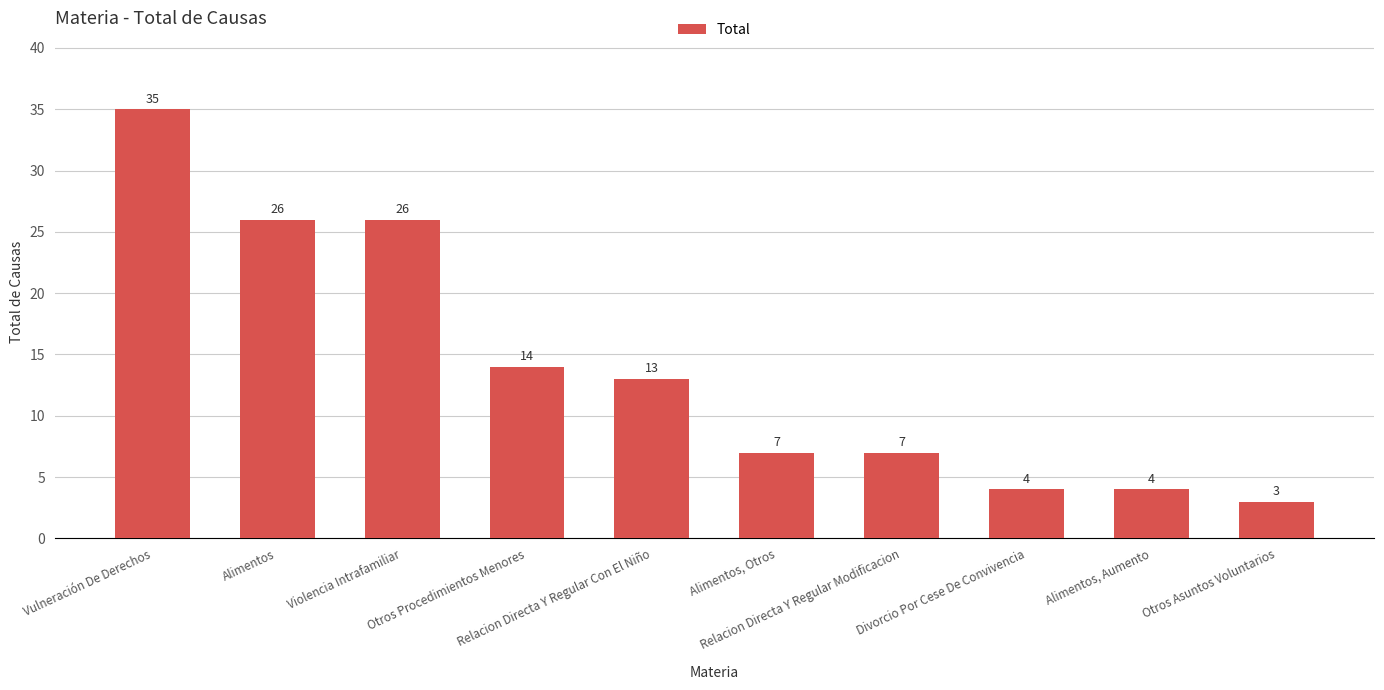

What is the value of the 4th bar from the left?

14